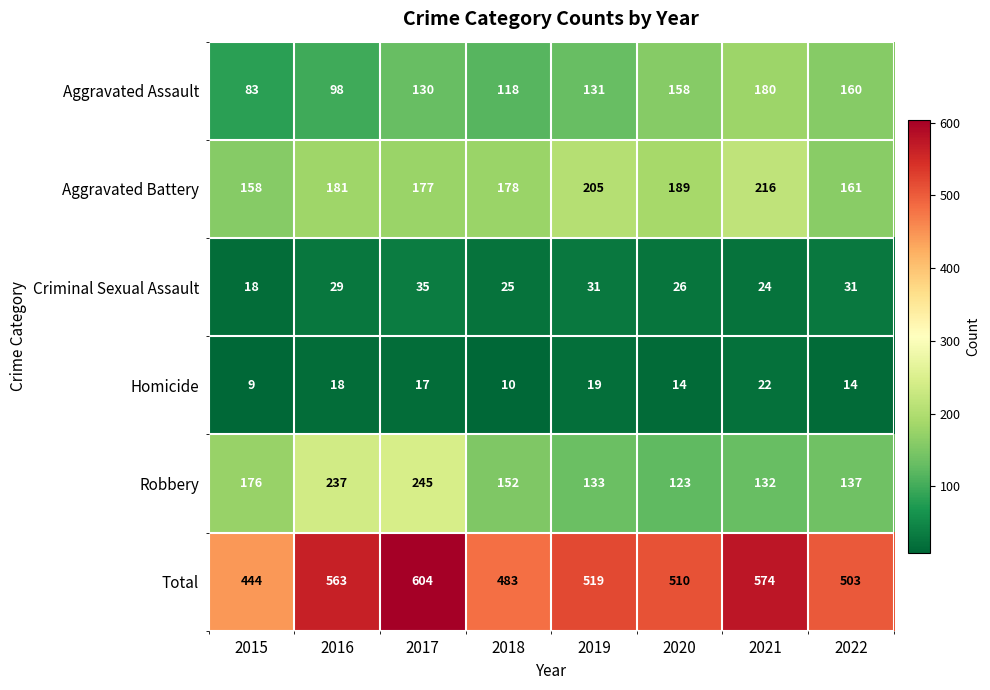

Which series changed the most between 2018 and 2021?

Total